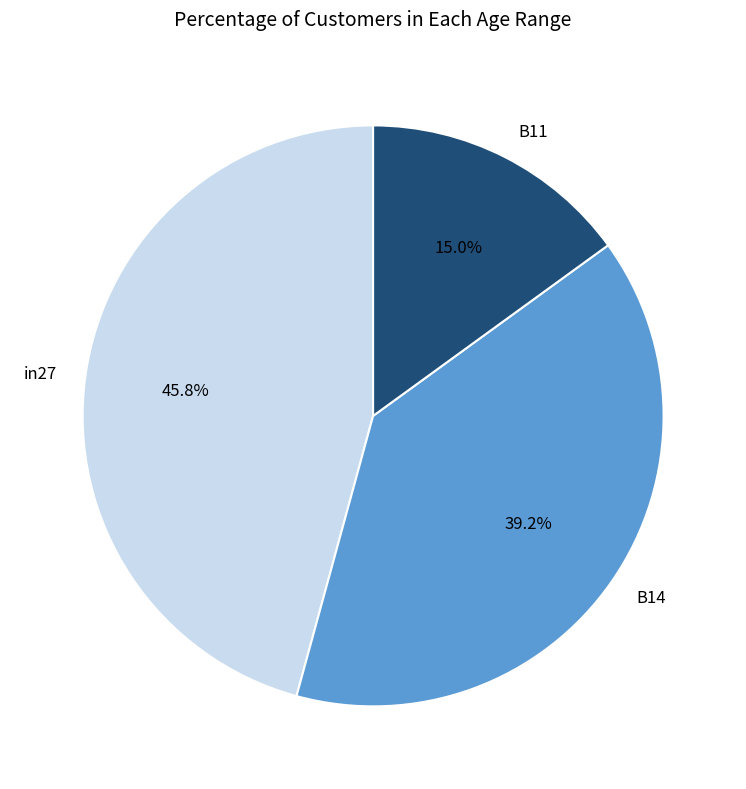

The B11 slice represents 15% of the pie. True or false?

True